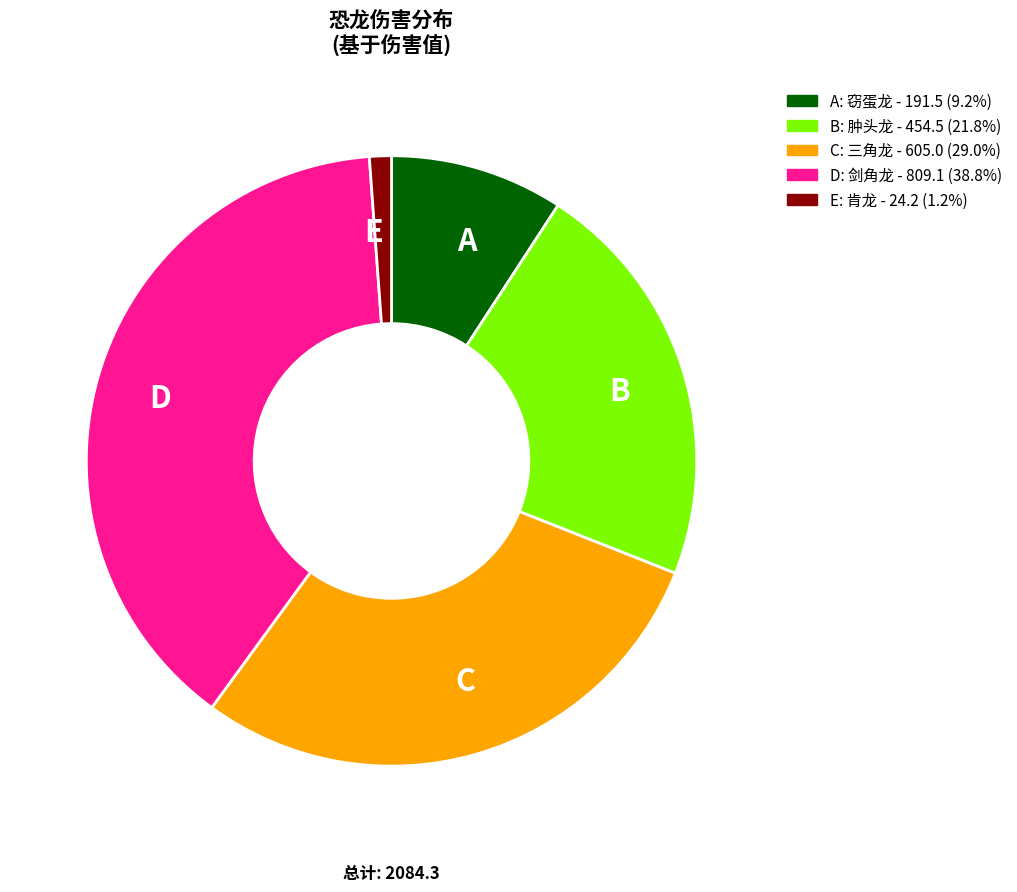

Which has a higher value, E or D?

D